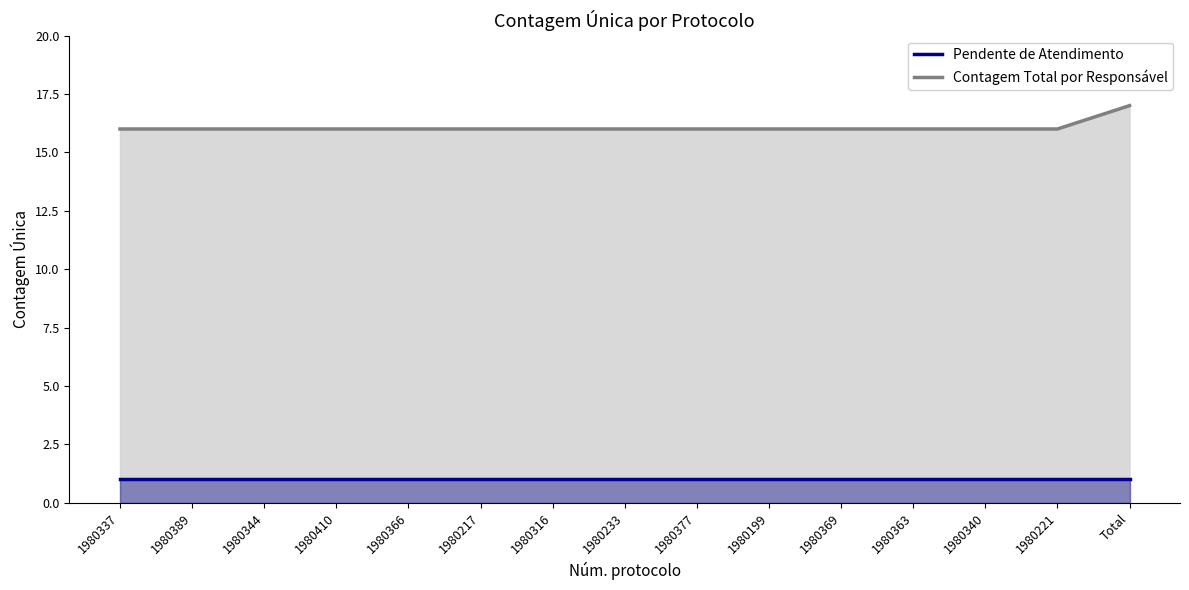

List the labels in order of Pendente de Atendimento value, largest first.

1980337, 1980389, 1980344, 1980410, 1980366, 1980217, 1980316, 1980233, 1980377, 1980199, 1980369, 1980363, 1980340, 1980221, Total